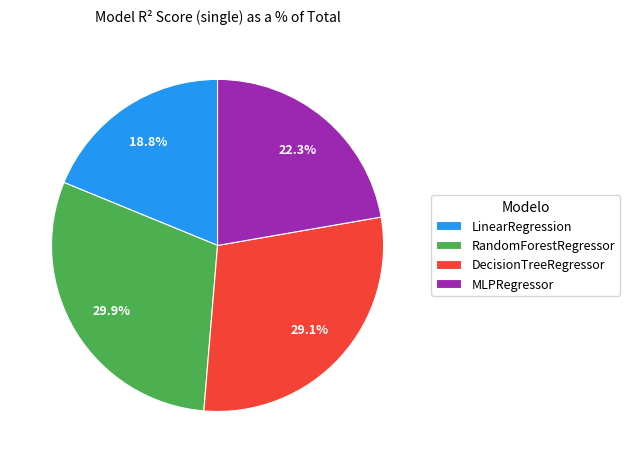

The DecisionTreeRegressor slice represents 29% of the pie. True or false?

True